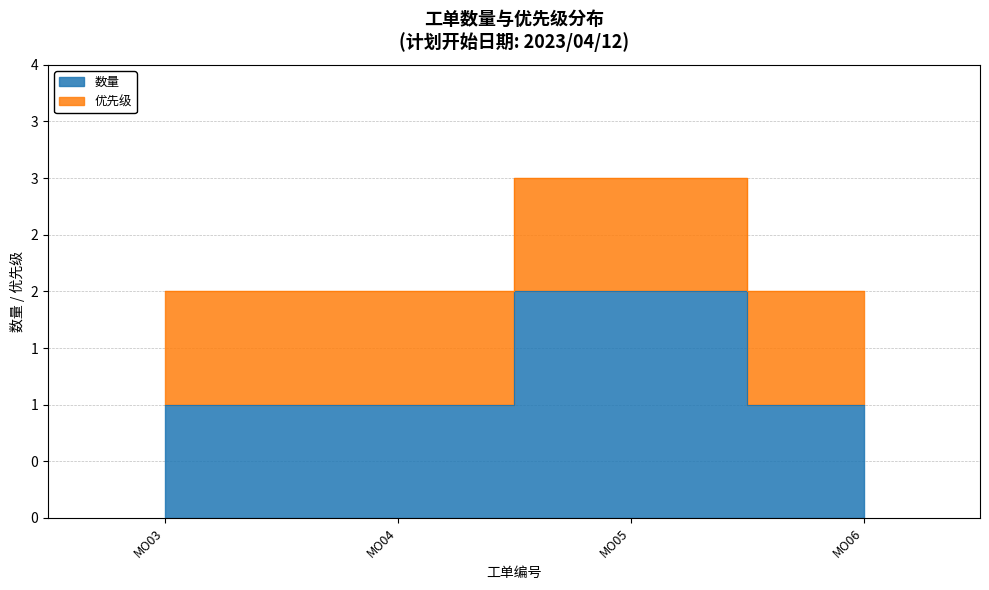

Approximately how many times larger is the value at MO06 compared to MO04?

1.0